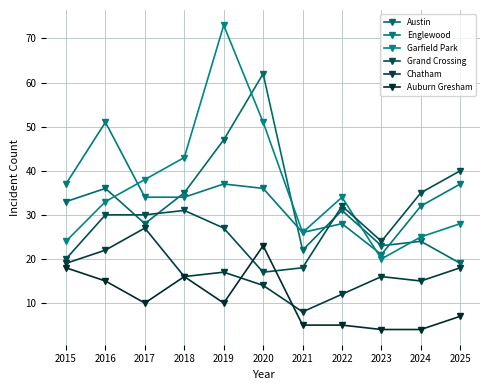

What is the value of the Englewood point at the 6th from the left?

36